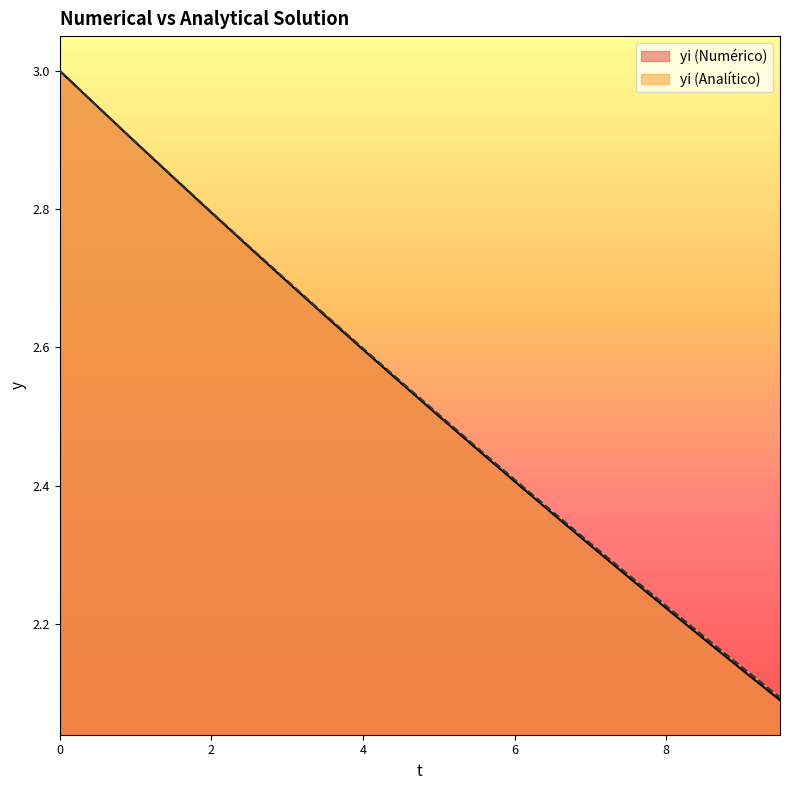

True or false: yi (Analítico) and yi (Numérico) cross at least once.

False